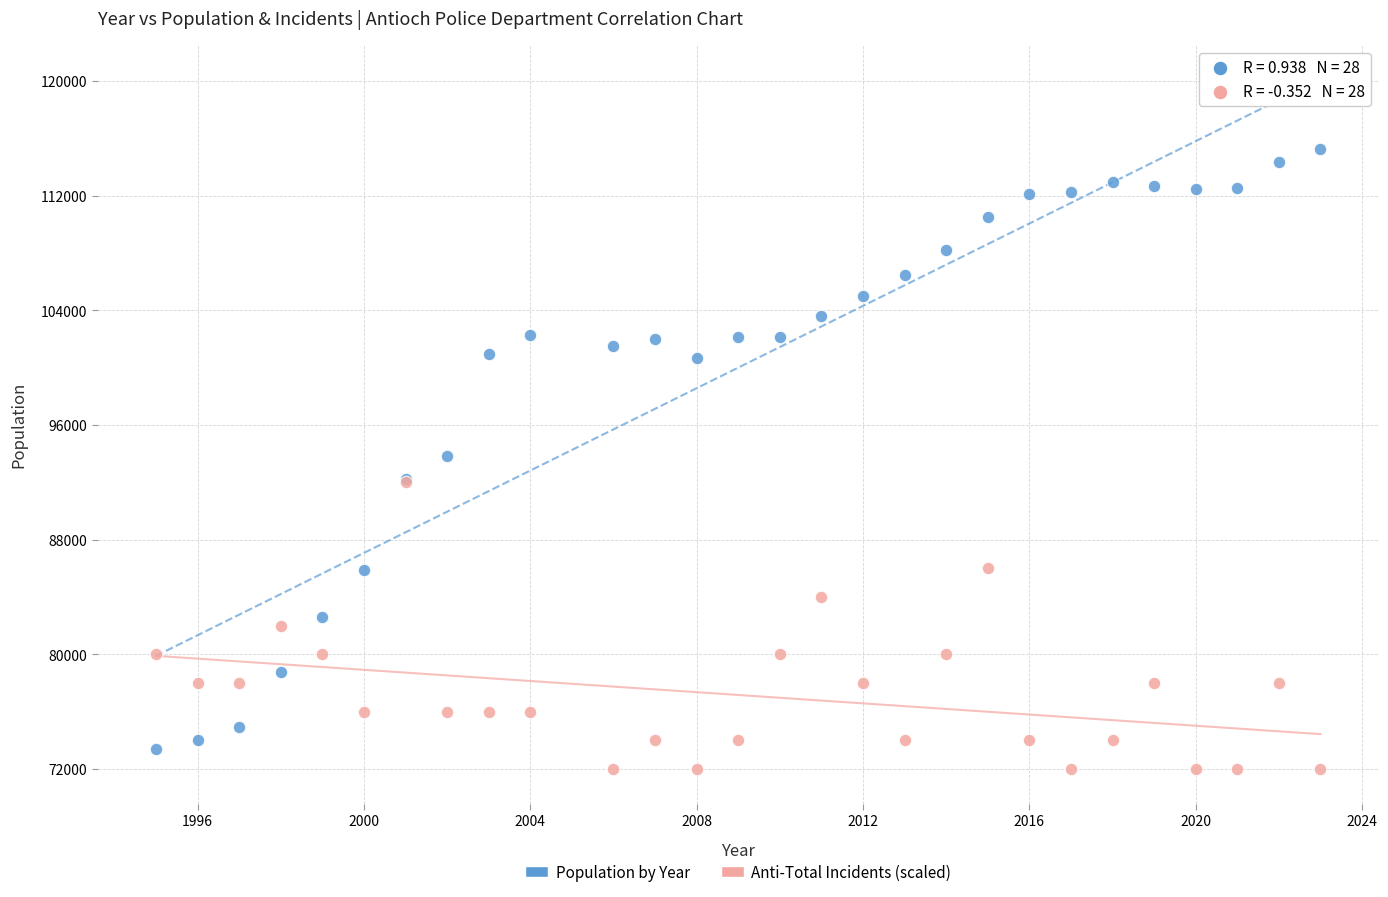

What are all the series names shown in the legend?

Population by Year, Anti-Total Incidents (scaled)